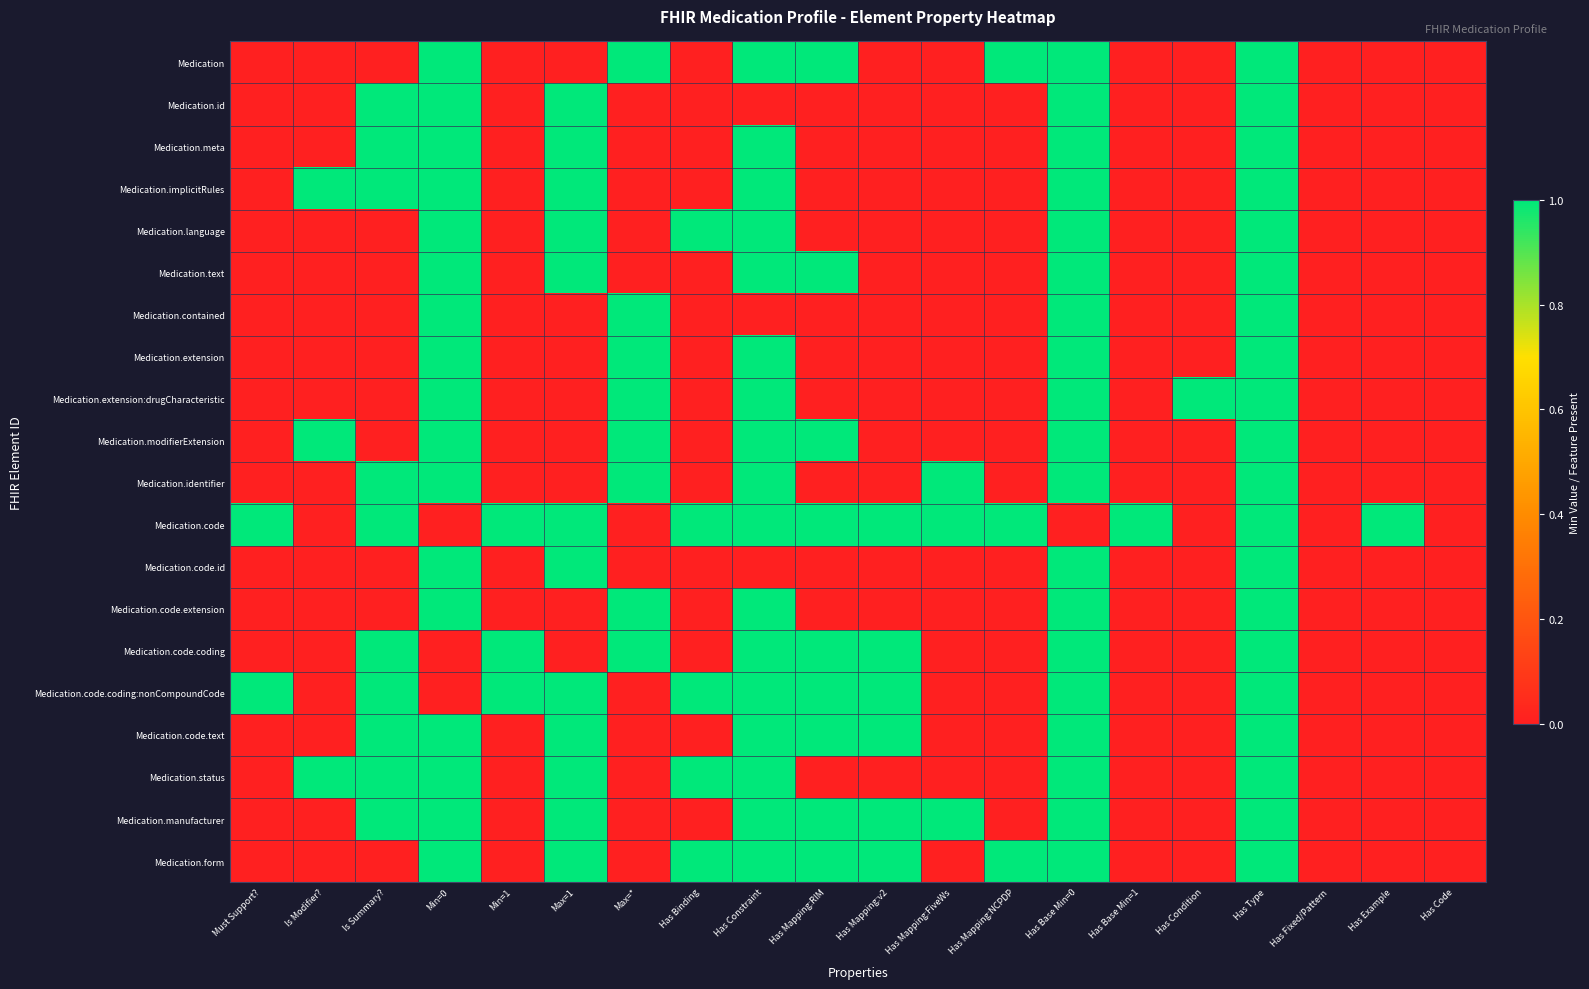

How many series are shown in this chart?

20